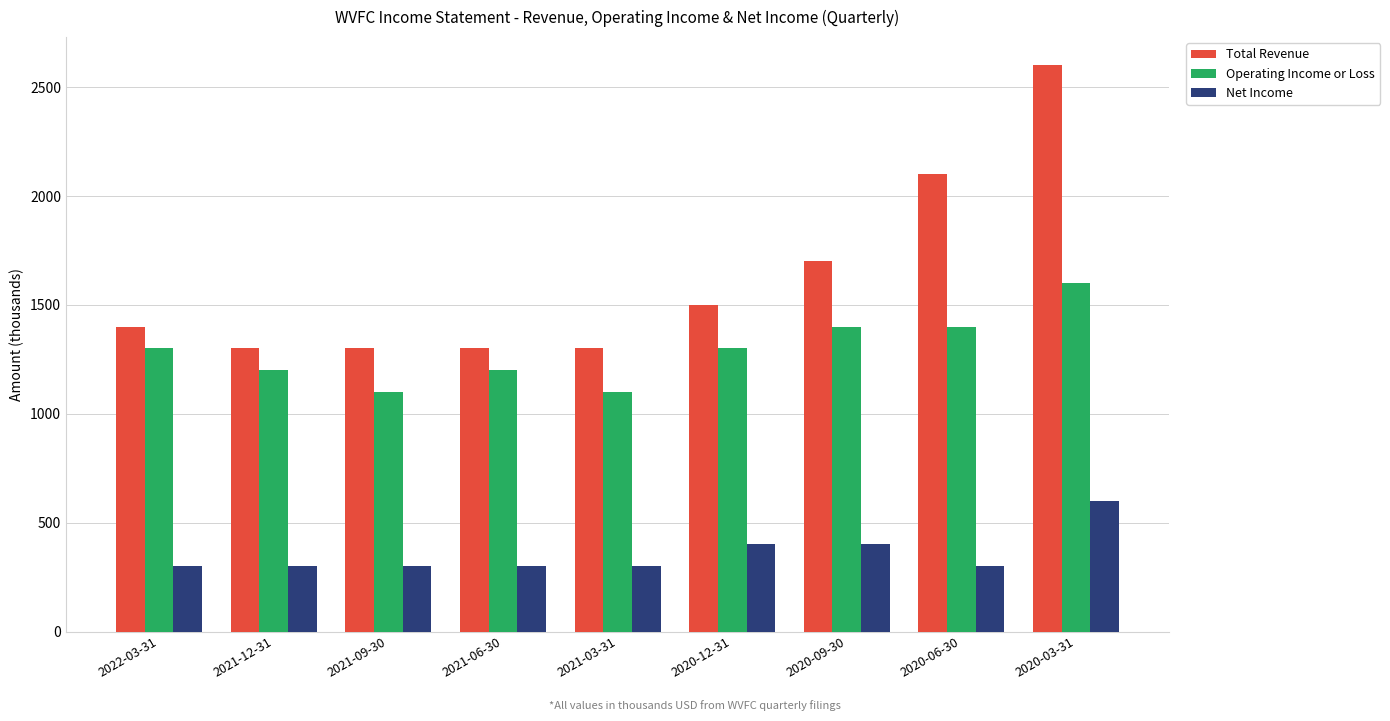

Count the Operating Income or Loss values in the range 1200 to 1400.

6